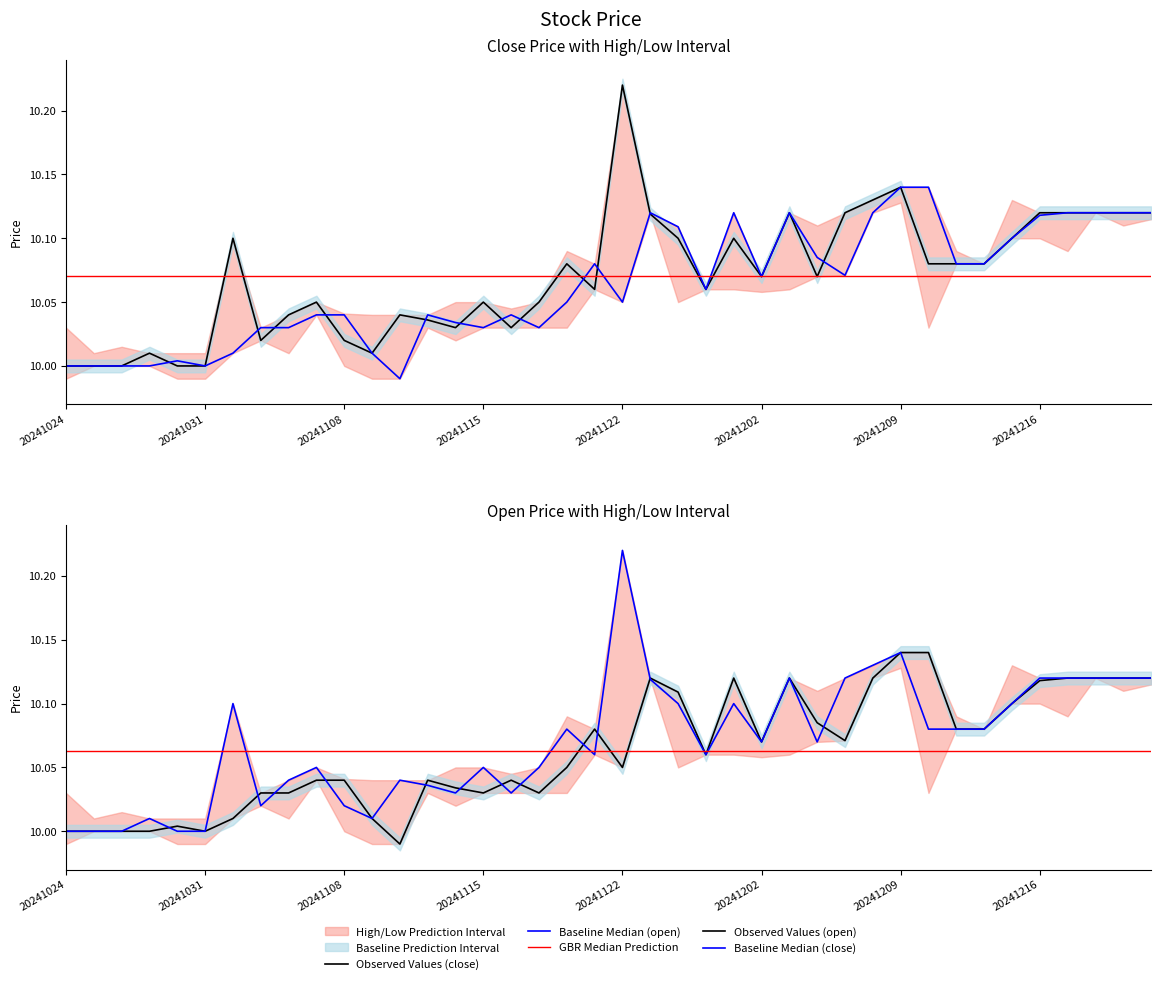

At which label is Baseline Median (close) closest to 10?

20241024